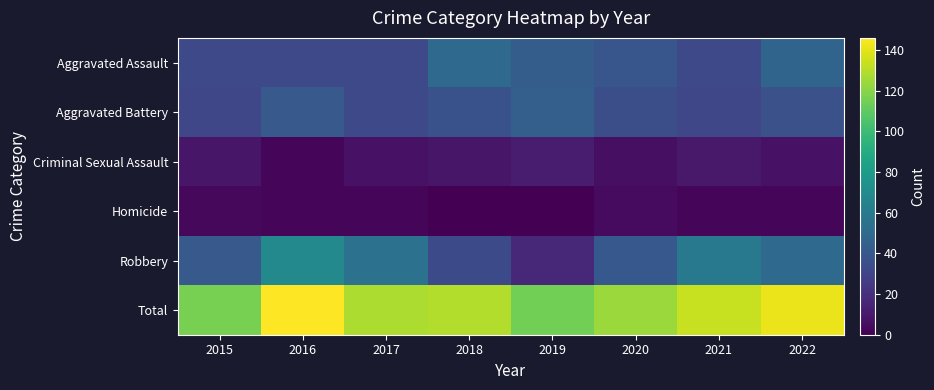

Rank the series by their maximum value, from lowest to highest.

Homicide, Criminal Sexual Assault, Aggravated Battery, Aggravated Assault, Robbery, Total